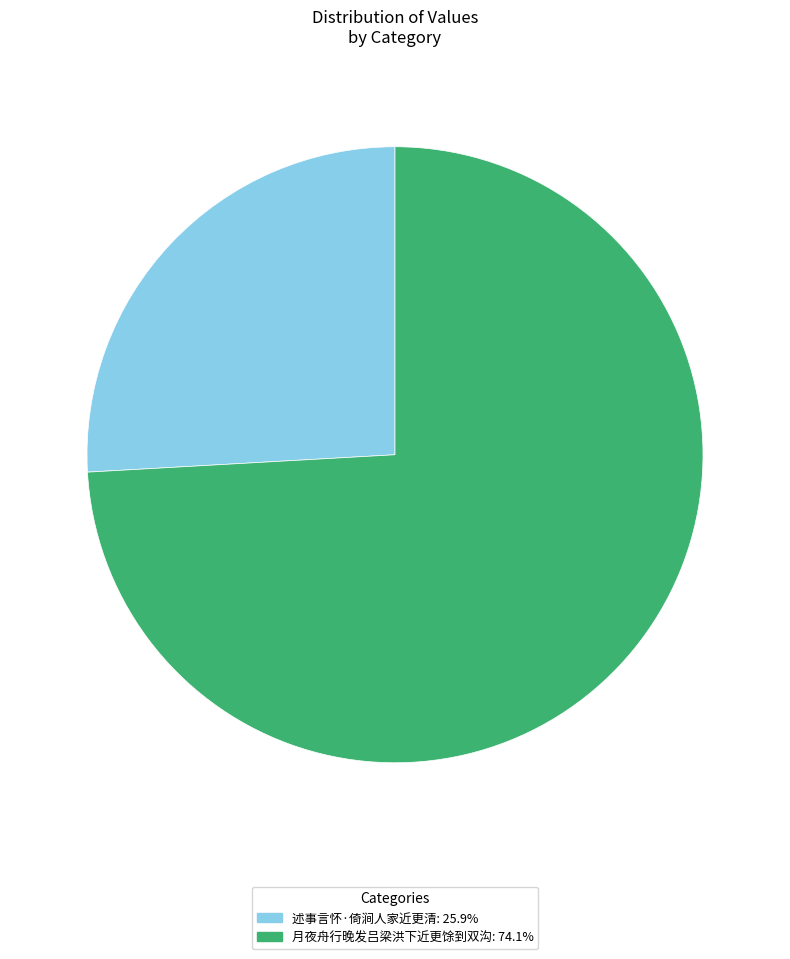

Rank the categories by value from lowest to highest.

述事言怀·倚涧人家近更清, 月夜舟行晚发吕梁洪下近更馀到双沟